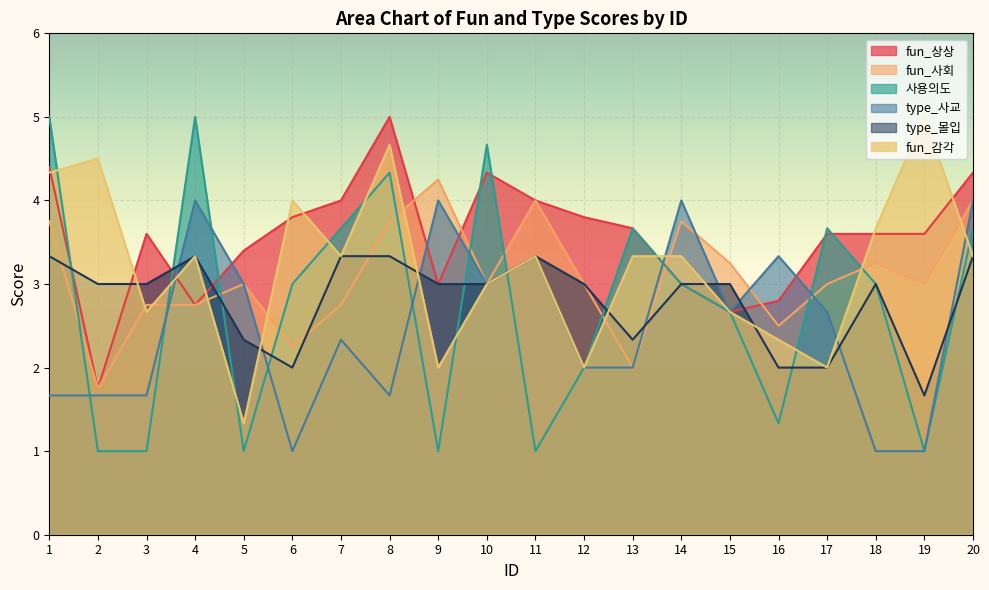

Reading left to right, extract all data points from this chart.

fun_상상: 1=4.4	2=1.8	3=3.6	4=2.8	5=3.4	6=3.8	7=4.0	8=5.0	9=3.0	10=4.3	11=4.0	12=3.8	13=3.7	14=3.0	15=2.7	16=2.8	17=3.6	18=3.6	19=3.6	20=4.3
fun_사회: 1=3.8	2=1.8	3=2.8	4=2.8	5=3.0	6=2.2	7=2.8	8=3.8	9=4.2	10=3.0	11=4.0	12=3.0	13=2.0	14=3.8	15=3.2	16=2.5	17=3.0	18=3.2	19=3.0	20=4.0
사용의도: 1=5.0	2=1.0	3=1.0	4=5.0	5=1.0	6=3.0	7=3.7	8=4.3	9=1.0	10=4.7	11=1.0	12=2.0	13=3.7	14=3.0	15=2.7	16=1.3	17=3.7	18=3.0	19=1.0	20=3.7
type_사교: 1=1.7	2=1.7	3=1.7	4=4.0	5=3.0	6=1.0	7=2.3	8=1.7	9=4.0	10=3.0	11=3.3	12=2.0	13=2.0	14=4.0	15=2.7	16=3.3	17=2.7	18=1.0	19=1.0	20=4.0
type_몰입: 1=3.3	2=3.0	3=3.0	4=3.3	5=2.3	6=2.0	7=3.3	8=3.3	9=3.0	10=3.0	11=3.3	12=3.0	13=2.3	14=3.0	15=3.0	16=2.0	17=2.0	18=3.0	19=1.7	20=3.3
fun_감각: 1=4.3	2=4.5	3=2.7	4=3.3	5=1.3	6=4.0	7=3.3	8=4.7	9=2.0	10=3.0	11=3.3	12=2.0	13=3.3	14=3.3	15=2.7	16=2.3	17=2.0	18=3.7	19=5.0	20=3.3